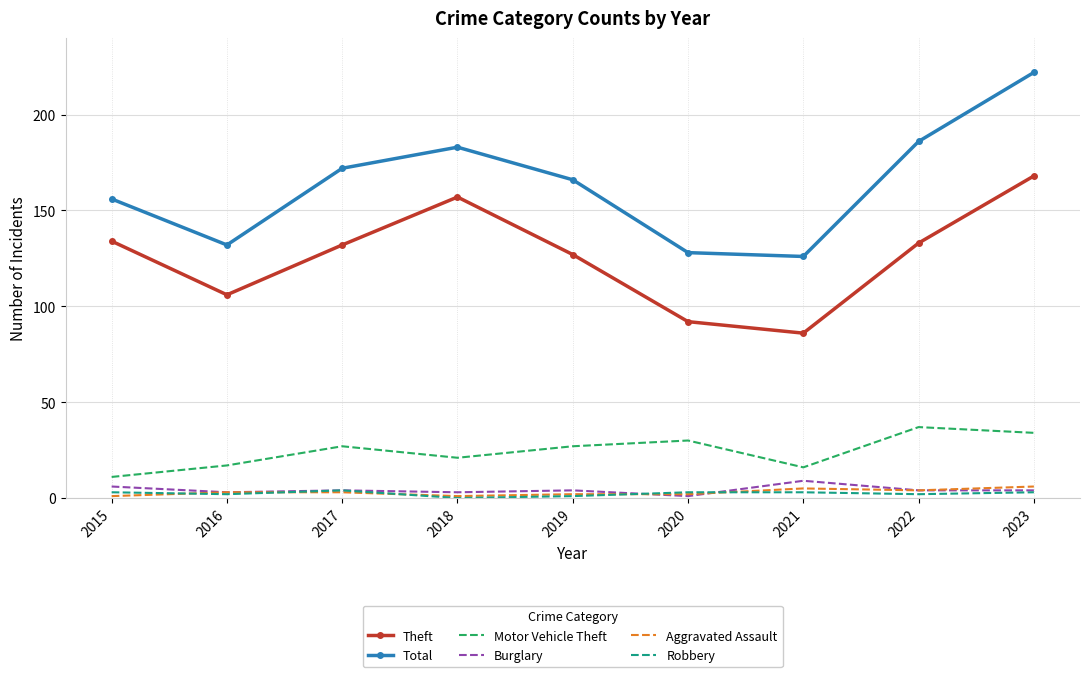

At which category is the sum across all series the highest?

2023